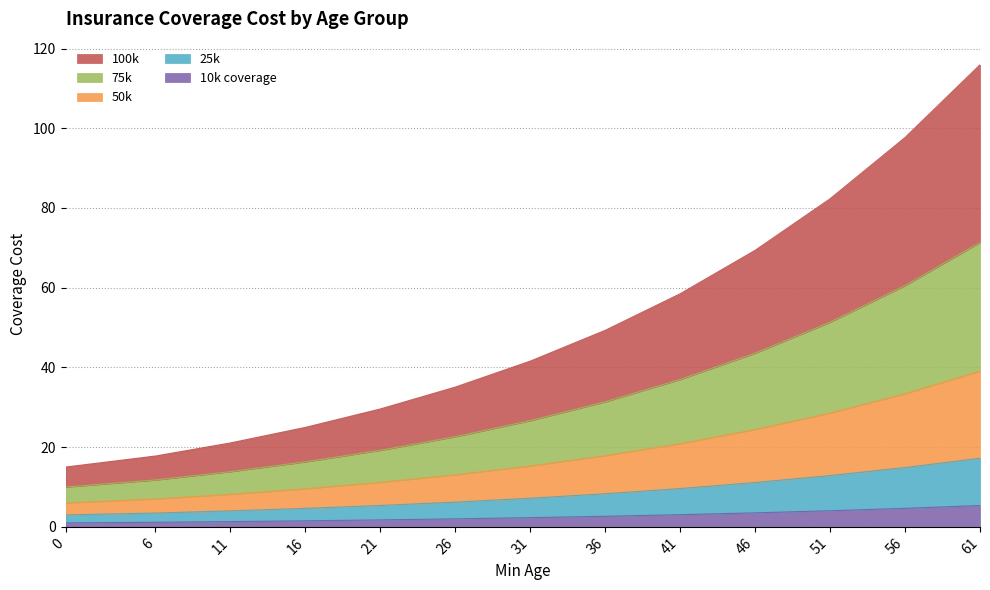

At which category is the sum across all series the highest?

61